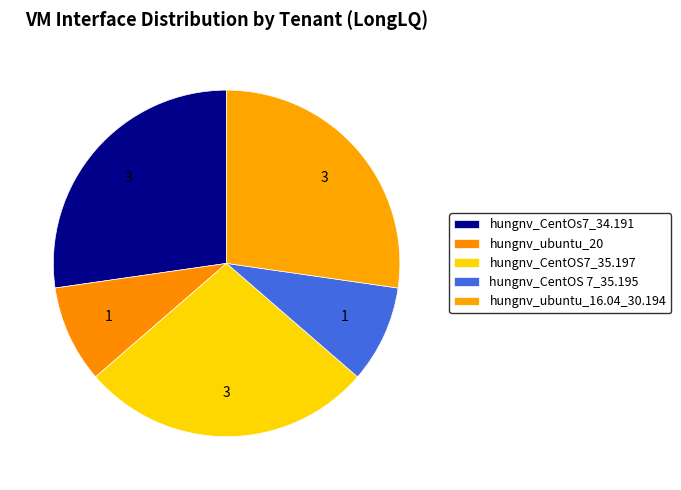

To the nearest percent, what percentage of the pie is hungnv_CentOS 7_35.195?

9%